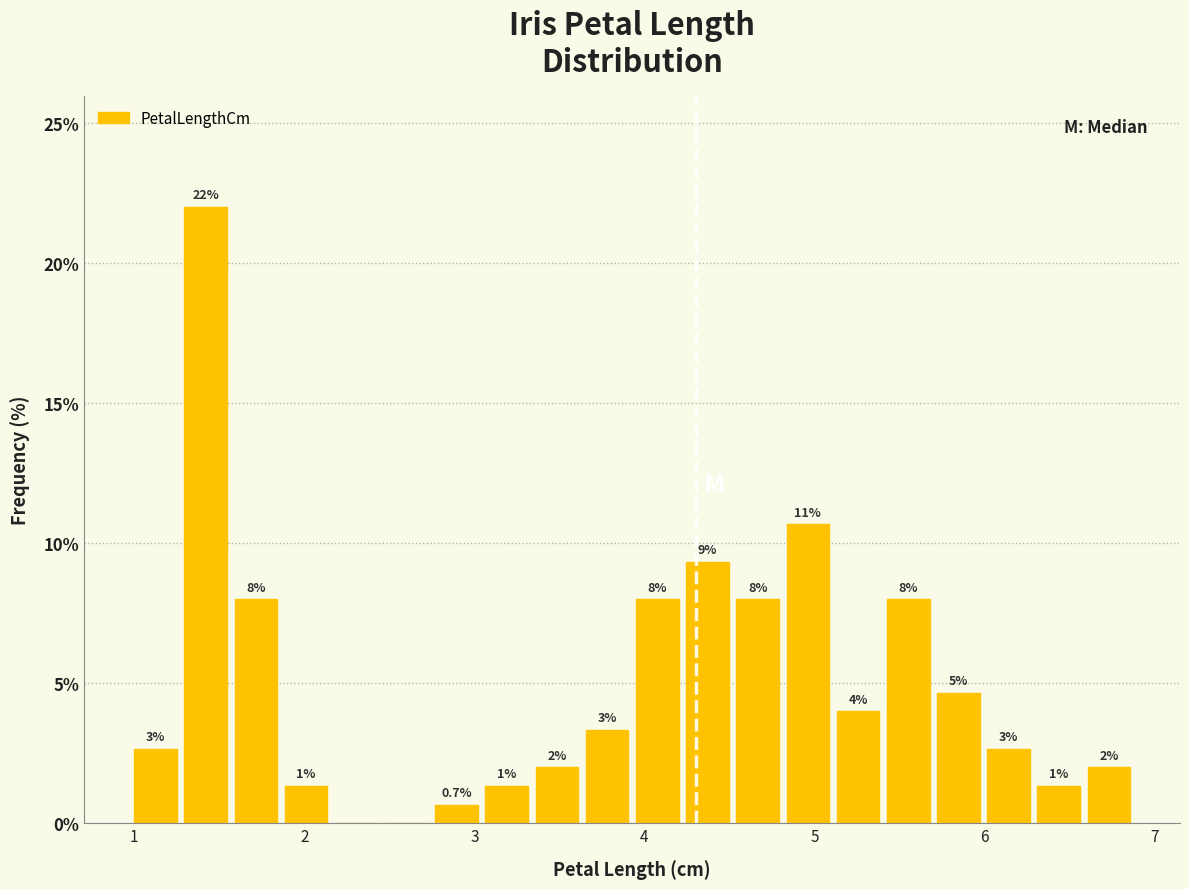

Around what value on the x-axis is the tallest bar? Give the approximate position of its centre, as read against the axis.

1.4